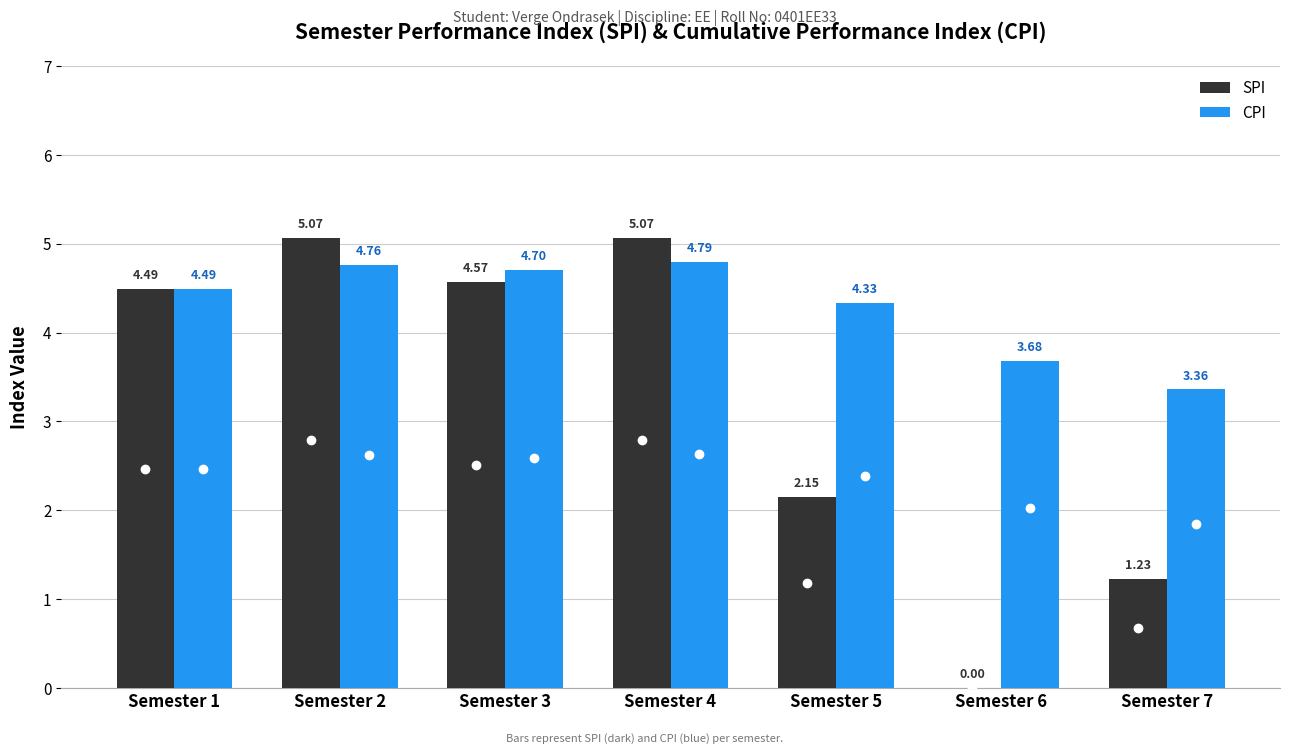

Which series has the largest total across all categories?

CPI